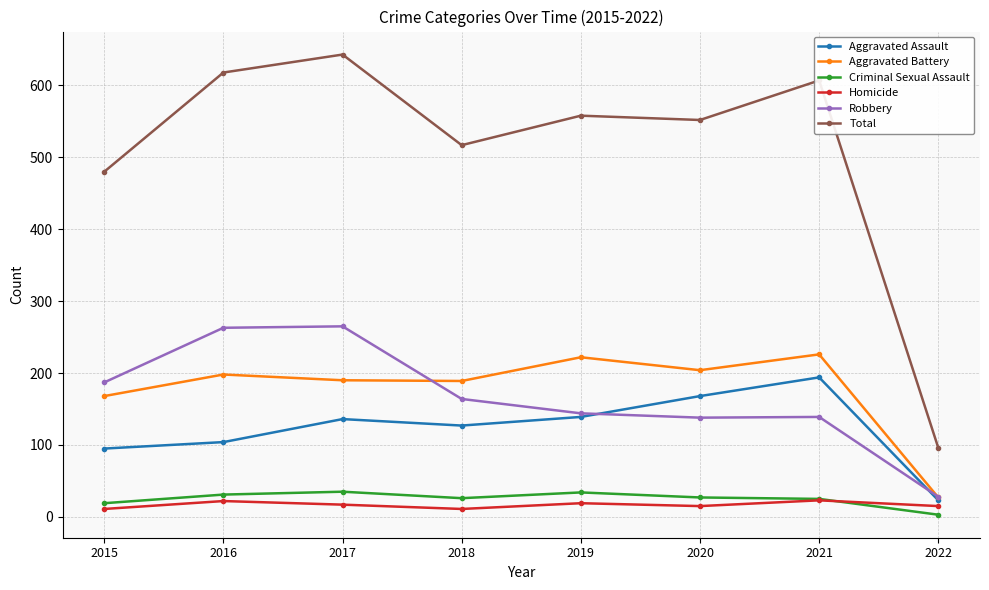

True or false: Aggravated Assault and Homicide intersect in this chart.

False